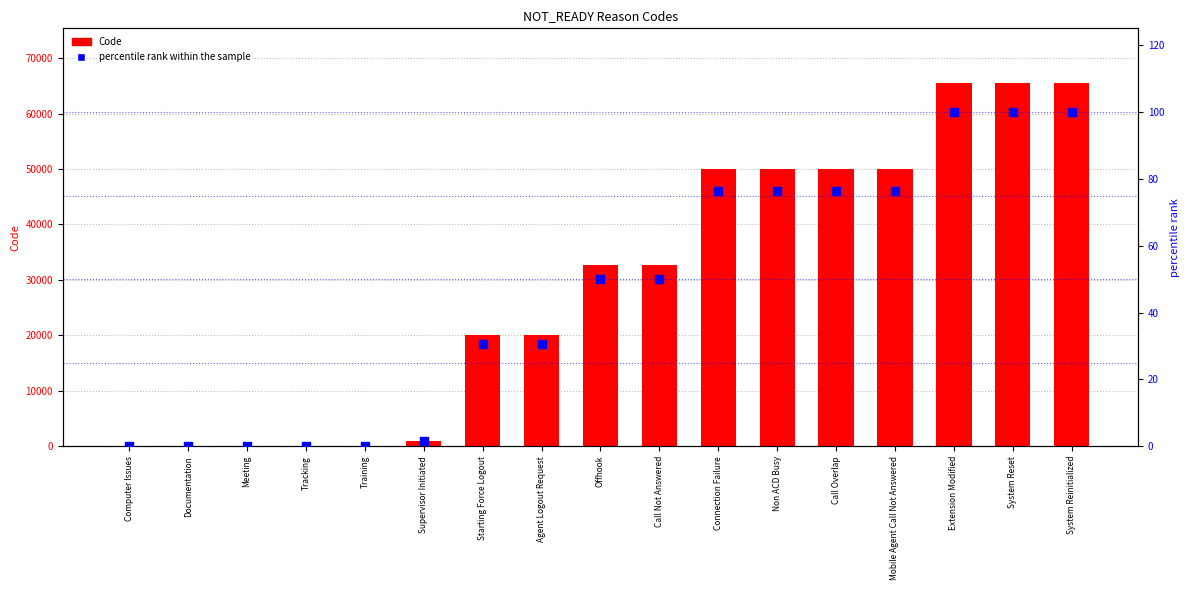

Which series has the largest Y range (max minus min)?

Code